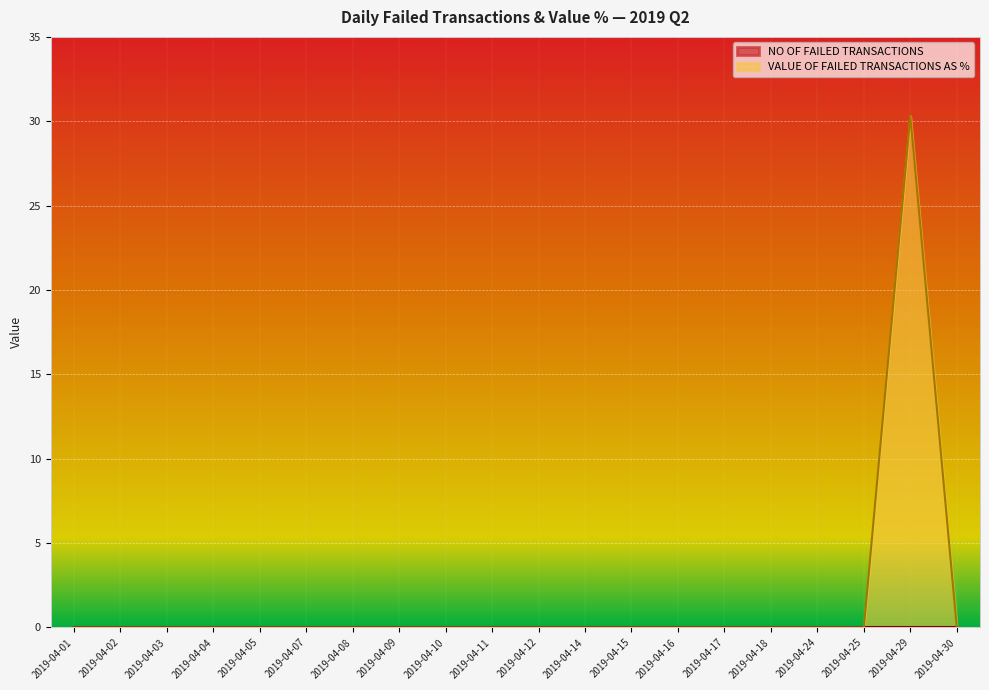

List the labels in order of value, smallest first.

2019-04-01, 2019-04-02, 2019-04-03, 2019-04-04, 2019-04-05, 2019-04-07, 2019-04-08, 2019-04-09, 2019-04-10, 2019-04-11, 2019-04-12, 2019-04-14, 2019-04-15, 2019-04-16, 2019-04-17, 2019-04-18, 2019-04-24, 2019-04-25, 2019-04-30, 2019-04-29